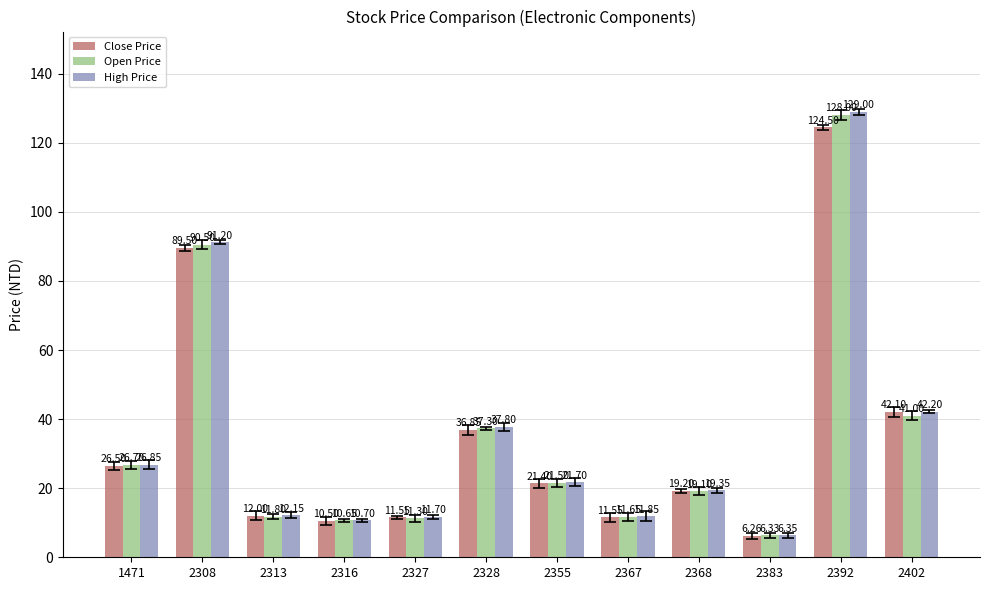

What is the value of the Close Price bar at the 1st from the left?

26.5